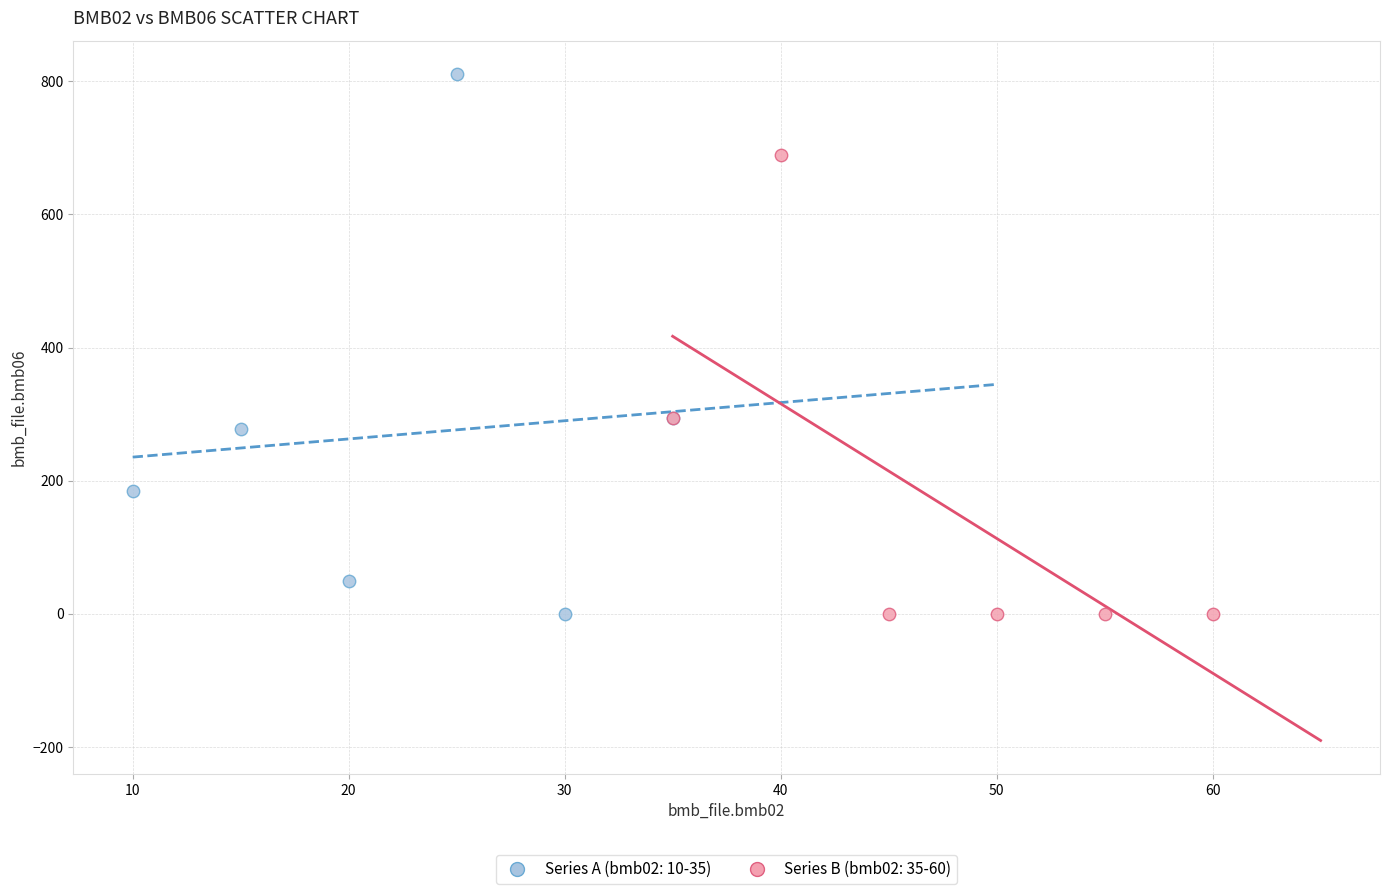

Which series has the largest Y range (max minus min)?

Series A (bmb02: 10-35)